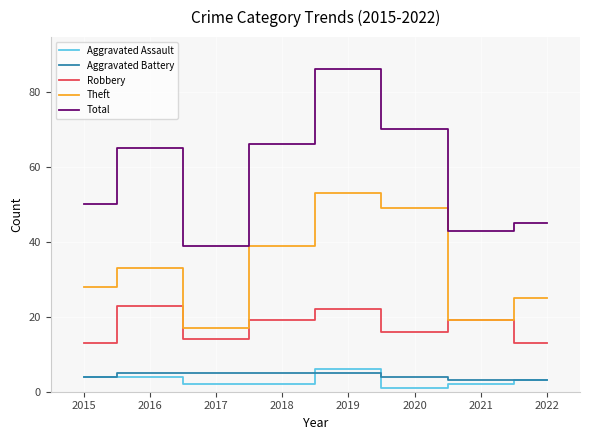

What is the maximum value for Robbery?

23